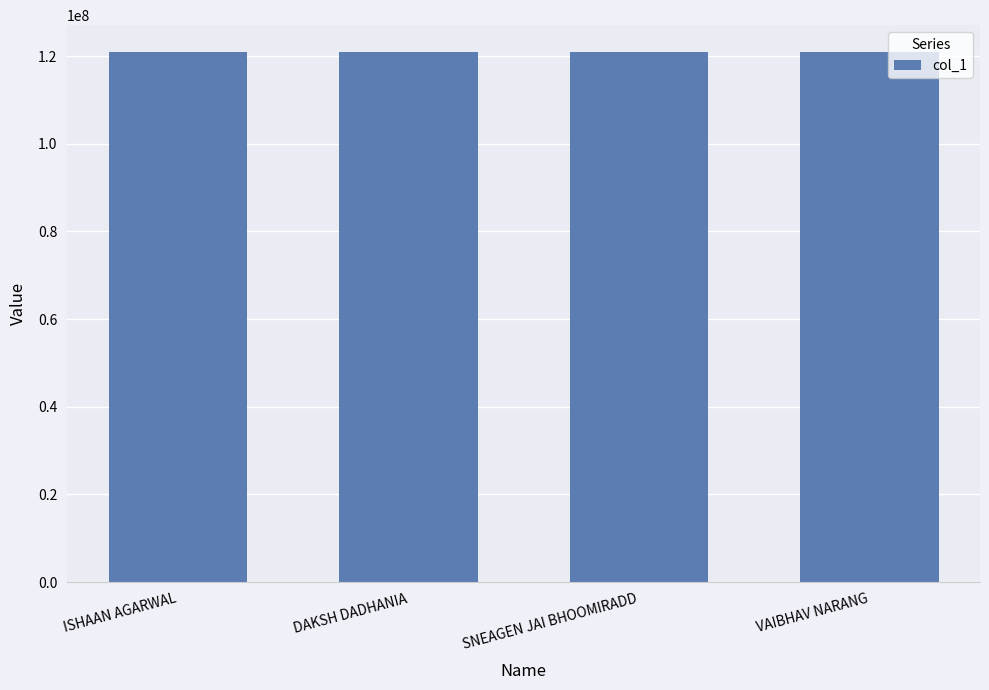

What is the average value?

121004074